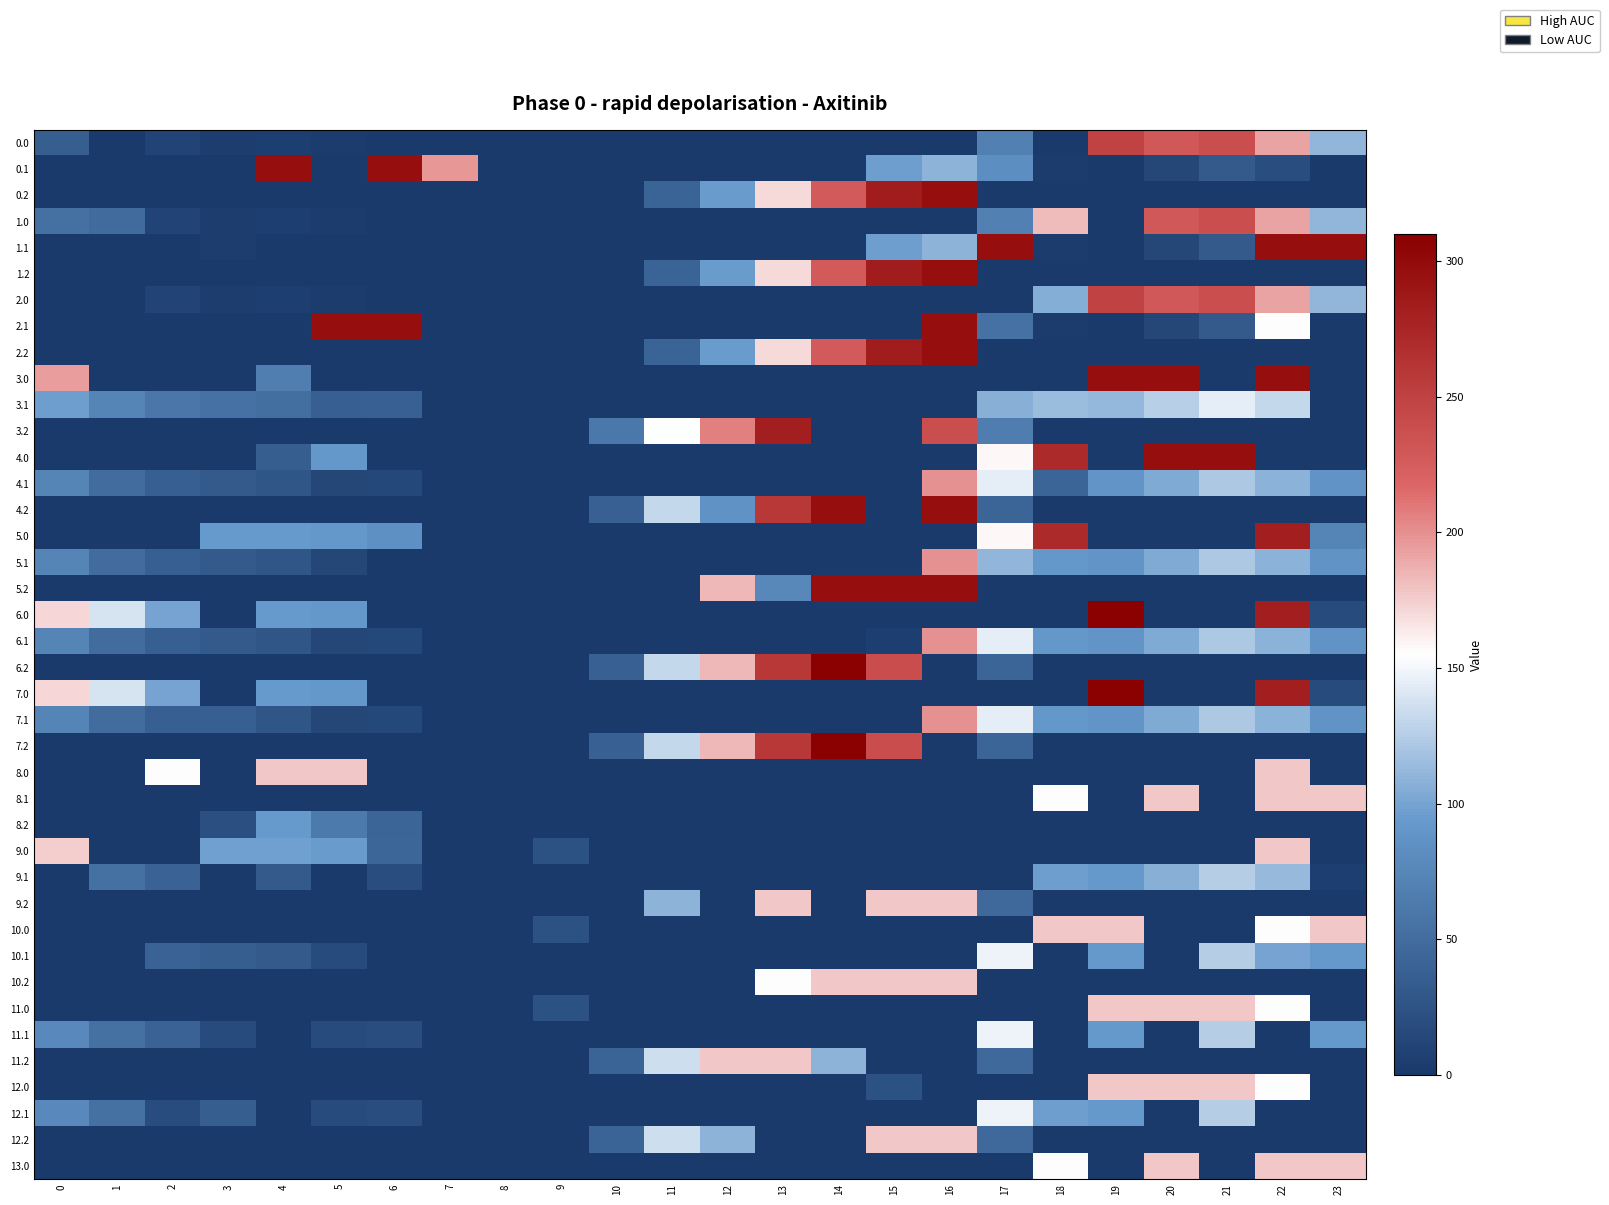

Reading right to left, extract all data points from this chart.

0.0: 23=111.3	22=192.3	21=238.4	20=229.9	19=249.1	18=0.0	17=69.4	16=0.0	15=0.0	14=0.0	13=0.0	12=0.0	11=0.0	10=0.0	9=0.0	8=0.0	7=0.0	6=0.0	5=2.6	4=4.9	3=4.4	2=10.3	1=0.0	0=36.1
0.1: 23=0.0	22=19.9	21=32.4	20=14.5	19=0.2	18=2.9	17=83.4	16=110.1	15=96.7	14=0.0	13=0.0	12=0.0	11=0.0	10=0.0	9=0.0	8=0.0	7=196.5	6=296.0	5=0.0	4=296.0	3=0.0	2=0.0	1=0.0	0=0.0
0.2: 23=0.0	22=0.0	21=0.0	20=0.0	19=0.0	18=0.0	17=0.0	16=296.0	15=283.9	14=226.8	13=169.6	12=94.5	11=42.0	10=0.0	9=0.0	8=0.0	7=0.0	6=0.0	5=0.0	4=0.0	3=0.0	2=0.0	1=0.0	0=0.0
1.0: 23=111.3	22=192.3	21=238.4	20=229.9	19=0.0	18=181.8	17=69.4	16=0.0	15=0.0	14=0.0	13=0.0	12=0.0	11=0.0	10=0.0	9=0.0	8=0.0	7=0.0	6=0.0	5=2.6	4=4.9	3=4.4	2=10.3	1=49.5	0=54.0
1.1: 23=296.0	22=296.0	21=32.4	20=14.5	19=0.2	18=2.9	17=296.0	16=110.1	15=96.7	14=0.0	13=0.0	12=0.0	11=0.0	10=0.0	9=0.0	8=0.0	7=0.0	6=0.0	5=0.0	4=0.0	3=3.8	2=0.0	1=0.0	0=0.0
1.2: 23=0.0	22=0.0	21=0.0	20=0.0	19=0.0	18=0.0	17=0.0	16=296.0	15=283.9	14=226.8	13=169.6	12=94.5	11=42.0	10=0.0	9=0.0	8=0.0	7=0.0	6=0.0	5=0.0	4=0.0	3=0.0	2=0.0	1=0.0	0=0.0
2.0: 23=111.3	22=192.3	21=238.4	20=229.9	19=249.1	18=105.5	17=0.0	16=0.0	15=0.0	14=0.0	13=0.0	12=0.0	11=0.0	10=0.0	9=0.0	8=0.0	7=0.0	6=0.0	5=2.6	4=4.9	3=4.4	2=10.3	1=0.0	0=0.0
2.1: 23=0.0	22=155.3	21=32.4	20=14.5	19=0.2	18=2.9	17=55.5	16=296.0	15=0.0	14=0.0	13=0.0	12=0.0	11=0.0	10=0.0	9=0.0	8=0.0	7=0.0	6=296.0	5=296.0	4=0.0	3=0.0	2=0.0	1=0.0	0=0.0
2.2: 23=0.0	22=0.0	21=0.0	20=0.0	19=0.0	18=0.0	17=0.0	16=296.0	15=283.9	14=226.8	13=169.6	12=94.5	11=42.0	10=0.0	9=0.0	8=0.0	7=0.0	6=0.0	5=0.0	4=0.0	3=0.0	2=0.0	1=0.0	0=0.0
3.0: 23=0.0	22=296.0	21=0.0	20=296.0	19=296.0	18=0.0	17=0.0	16=0.0	15=0.0	14=0.0	13=0.0	12=0.0	11=0.0	10=0.0	9=0.0	8=0.0	7=0.0	6=0.0	5=0.0	4=66.7	3=0.0	2=0.0	1=0.0	0=194.0
3.1: 23=0.0	22=131.9	21=144.4	20=126.5	19=112.2	18=114.9	17=107.4	16=0.0	15=0.0	14=0.0	13=0.0	12=0.0	11=0.0	10=0.0	9=0.0	8=0.0	7=0.0	6=38.4	5=37.1	4=51.6	3=54.7	2=59.9	1=73.1	0=96.6
3.2: 23=0.0	22=0.0	21=0.0	20=0.0	19=0.0	18=0.0	17=65.6	16=238.3	15=0.0	14=0.0	13=281.6	12=206.5	11=154.0	10=61.0	9=0.0	8=0.0	7=0.0	6=0.0	5=0.0	4=0.0	3=0.0	2=0.0	1=0.0	0=0.0
4.0: 23=0.0	22=0.0	21=296.0	20=296.0	19=0.0	18=270.8	17=158.4	16=0.0	15=0.0	14=0.0	13=0.0	12=0.0	11=0.0	10=0.0	9=0.0	8=0.0	7=0.0	6=0.0	5=91.6	4=35.9	3=0.0	2=0.0	1=0.0	0=0.0
4.1: 23=88.4	22=108.9	21=121.4	20=103.5	19=89.2	18=43.4	17=144.5	16=199.1	15=0.0	14=0.0	13=0.0	12=0.0	11=0.0	10=0.0	9=0.0	8=0.0	7=0.0	6=15.4	5=14.1	4=28.6	3=31.7	2=36.9	1=50.1	0=73.6
4.2: 23=0.0	22=0.0	21=0.0	20=0.0	19=0.0	18=0.0	17=42.6	16=296.0	15=0.0	14=296.0	13=258.6	12=86.4	11=131.0	10=38.0	9=0.0	8=0.0	7=0.0	6=0.0	5=0.0	4=0.0	3=0.0	2=0.0	1=0.0	0=0.0
5.0: 23=73.8	22=281.3	21=0.0	20=0.0	19=0.0	18=270.8	17=158.4	16=0.0	15=0.0	14=0.0	13=0.0	12=0.0	11=0.0	10=0.0	9=0.0	8=0.0	7=0.0	6=85.6	5=91.6	4=93.9	3=93.4	2=0.0	1=0.0	0=0.0
5.1: 23=88.4	22=108.9	21=121.4	20=103.5	19=89.2	18=91.9	17=111.3	16=199.1	15=0.0	14=0.0	13=0.0	12=0.0	11=0.0	10=0.0	9=0.0	8=0.0	7=0.0	6=0.0	5=14.1	4=28.6	3=31.7	2=36.9	1=50.1	0=73.6
5.2: 23=0.0	22=0.0	21=0.0	20=0.0	19=0.0	18=0.0	17=0.0	16=296.0	15=296.0	14=296.0	13=77.2	12=183.5	11=0.0	10=0.0	9=0.0	8=0.0	7=0.0	6=0.0	5=0.0	4=0.0	3=0.0	2=0.0	1=0.0	0=0.0
6.0: 23=17.4	22=281.3	21=0.0	20=0.0	19=310.0	18=0.0	17=0.0	16=0.0	15=0.0	14=0.0	13=0.0	12=0.0	11=0.0	10=0.0	9=0.0	8=0.0	7=0.0	6=0.0	5=91.6	4=93.9	3=0.0	2=99.3	1=138.5	0=171.0
6.1: 23=88.4	22=108.9	21=121.4	20=103.5	19=89.2	18=91.9	17=144.5	16=199.1	15=5.7	14=0.0	13=0.0	12=0.0	11=0.0	10=0.0	9=0.0	8=0.0	7=0.0	6=15.4	5=14.1	4=28.6	3=31.7	2=36.9	1=50.1	0=73.6
6.2: 23=0.0	22=0.0	21=0.0	20=0.0	19=0.0	18=0.0	17=42.6	16=0.0	15=239.3	14=310.0	13=258.6	12=183.5	11=131.0	10=38.0	9=0.0	8=0.0	7=0.0	6=0.0	5=0.0	4=0.0	3=0.0	2=0.0	1=0.0	0=0.0
7.0: 23=17.4	22=281.3	21=0.0	20=0.0	19=310.0	18=0.0	17=0.0	16=0.0	15=0.0	14=0.0	13=0.0	12=0.0	11=0.0	10=0.0	9=0.0	8=0.0	7=0.0	6=0.0	5=91.6	4=93.9	3=0.0	2=99.3	1=138.5	0=171.0
7.1: 23=88.4	22=108.9	21=121.4	20=103.5	19=89.2	18=91.9	17=144.5	16=199.1	15=0.0	14=0.0	13=0.0	12=0.0	11=0.0	10=0.0	9=0.0	8=0.0	7=0.0	6=15.4	5=14.1	4=28.6	3=37.4	2=36.9	1=50.1	0=73.6
7.2: 23=0.0	22=0.0	21=0.0	20=0.0	19=0.0	18=0.0	17=42.6	16=0.0	15=239.3	14=310.0	13=258.6	12=183.5	11=131.0	10=38.0	9=0.0	8=0.0	7=0.0	6=0.0	5=0.0	4=0.0	3=0.0	2=0.0	1=0.0	0=0.0
8.0: 23=0.0	22=177.0	21=0.0	20=0.0	19=0.0	18=0.0	17=0.0	16=0.0	15=0.0	14=0.0	13=0.0	12=0.0	11=0.0	10=0.0	9=0.0	8=0.0	7=0.0	6=0.0	5=177.0	4=177.0	3=0.0	2=155.9	1=0.0	0=0.0
8.1: 23=177.0	22=177.0	21=0.0	20=177.0	19=0.0	18=155.9	17=0.0	16=0.0	15=0.0	14=0.0	13=0.0	12=0.0	11=0.0	10=0.0	9=0.0	8=0.0	7=0.0	6=0.0	5=0.0	4=0.0	3=0.0	2=0.0	1=0.0	0=0.0
8.2: 23=0.0	22=0.0	21=0.0	20=0.0	19=0.0	18=0.0	17=0.0	16=0.0	15=0.0	14=0.0	13=0.0	12=0.0	11=0.0	10=0.0	9=0.0	8=0.0	7=0.0	6=43.3	5=63.5	4=93.4	3=21.8	2=0.0	1=0.0	0=0.0
9.0: 23=0.0	22=177.0	21=0.0	20=0.0	19=0.0	18=0.0	17=0.0	16=0.0	15=0.0	14=0.0	13=0.0	12=0.0	11=0.0	10=0.6	9=23.0	8=0.0	7=0.0	6=44.0	5=95.6	4=97.9	3=97.4	2=0.0	1=0.0	0=175.0
9.1: 23=5.0	22=112.9	21=125.4	20=107.5	19=93.2	18=95.9	17=0.0	16=0.0	15=0.0	14=0.0	13=0.0	12=0.0	11=0.0	10=0.0	9=0.0	8=0.0	7=0.0	6=19.4	5=0.0	4=32.6	3=0.0	2=40.9	1=54.1	0=0.0
9.2: 23=0.0	22=0.0	21=0.0	20=0.0	19=0.0	18=0.0	17=46.6	16=177.0	15=177.0	14=0.0	13=177.0	12=0.0	11=109.3	10=0.0	9=0.0	8=0.0	7=0.0	6=0.0	5=0.0	4=0.0	3=0.0	2=0.0	1=0.0	0=0.0
10.0: 23=177.0	22=155.9	21=0.0	20=0.0	19=177.0	18=177.0	17=0.0	16=0.0	15=0.0	14=0.0	13=0.0	12=0.0	11=0.0	10=0.0	9=23.6	8=0.0	7=0.0	6=0.0	5=0.0	4=0.0	3=0.0	2=0.0	1=0.0	0=0.0
10.1: 23=92.4	22=100.1	21=125.4	20=0.0	19=93.2	18=0.0	17=148.5	16=0.0	15=0.0	14=0.0	13=0.0	12=0.0	11=0.0	10=0.0	9=0.0	8=0.0	7=0.0	6=0.0	5=18.1	4=32.6	3=35.7	2=40.9	1=0.0	0=0.0
10.2: 23=0.0	22=0.0	21=0.0	20=0.0	19=0.0	18=0.0	17=0.0	16=177.0	15=177.0	14=177.0	13=155.9	12=0.0	11=0.0	10=0.0	9=0.0	8=0.0	7=0.0	6=0.0	5=0.0	4=0.0	3=0.0	2=0.0	1=0.0	0=0.0
11.0: 23=0.0	22=155.9	21=177.0	20=177.0	19=177.0	18=0.0	17=0.0	16=0.0	15=0.0	14=0.0	13=0.0	12=0.0	11=0.0	10=0.0	9=23.6	8=0.0	7=0.0	6=0.0	5=0.0	4=0.0	3=0.0	2=0.0	1=0.0	0=0.0
11.1: 23=92.4	22=0.0	21=125.4	20=0.0	19=93.2	18=0.0	17=148.5	16=0.0	15=0.0	14=0.0	13=0.0	12=0.0	11=0.0	10=0.0	9=0.0	8=0.0	7=0.0	6=19.4	5=18.1	4=0.0	3=17.4	2=40.9	1=54.1	0=77.6
11.2: 23=0.0	22=0.0	21=0.0	20=0.0	19=0.0	18=0.0	17=46.6	16=0.0	15=0.0	14=109.2	13=177.0	12=177.0	11=135.0	10=42.0	9=0.0	8=0.0	7=0.0	6=0.0	5=0.0	4=0.0	3=0.0	2=0.0	1=0.0	0=0.0
12.0: 23=0.0	22=155.9	21=177.0	20=177.0	19=177.0	18=0.0	17=0.0	16=0.0	15=23.6	14=0.0	13=0.0	12=0.0	11=0.0	10=0.0	9=0.0	8=0.0	7=0.0	6=0.0	5=0.0	4=0.0	3=0.0	2=0.0	1=0.0	0=0.0
12.1: 23=0.0	22=0.0	21=125.4	20=0.0	19=93.2	18=95.9	17=148.5	16=0.0	15=0.0	14=0.0	13=0.0	12=0.0	11=0.0	10=0.0	9=0.0	8=0.0	7=0.0	6=19.4	5=18.1	4=0.0	3=35.7	2=19.1	1=54.1	0=77.6
12.2: 23=0.0	22=0.0	21=0.0	20=0.0	19=0.0	18=0.0	17=46.6	16=177.0	15=177.0	14=0.0	13=0.0	12=109.2	11=135.0	10=42.0	9=0.0	8=0.0	7=0.0	6=0.0	5=0.0	4=0.0	3=0.0	2=0.0	1=0.0	0=0.0
13.0: 23=177.0	22=177.0	21=0.0	20=177.0	19=0.0	18=155.9	17=0.0	16=0.0	15=0.0	14=0.0	13=0.0	12=0.0	11=0.0	10=0.0	9=0.0	8=0.0	7=0.0	6=0.0	5=0.0	4=0.0	3=0.0	2=0.0	1=0.0	0=0.0